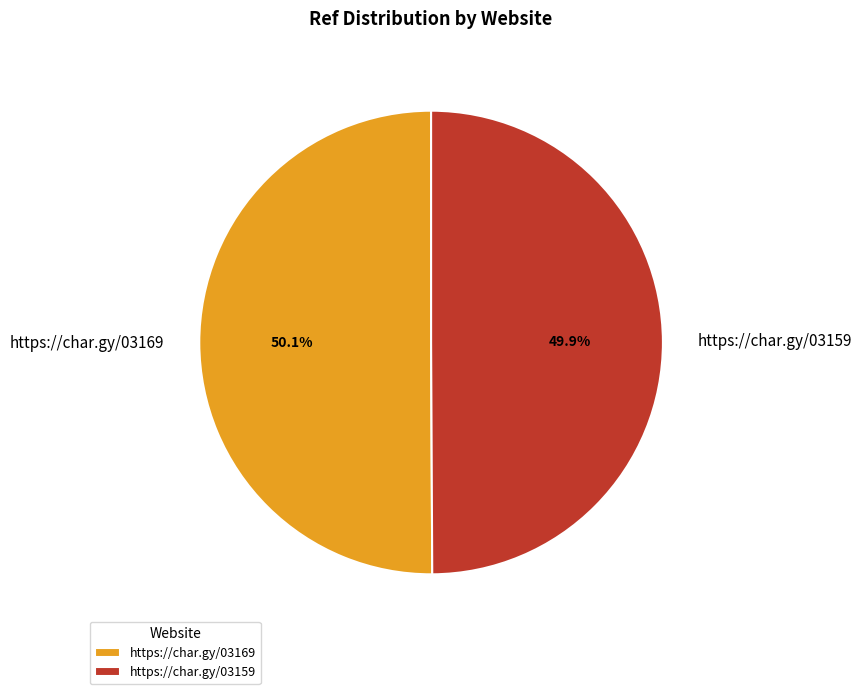

What is the total percentage of https://char.gy/03159 and https://char.gy/03169?

100.0%